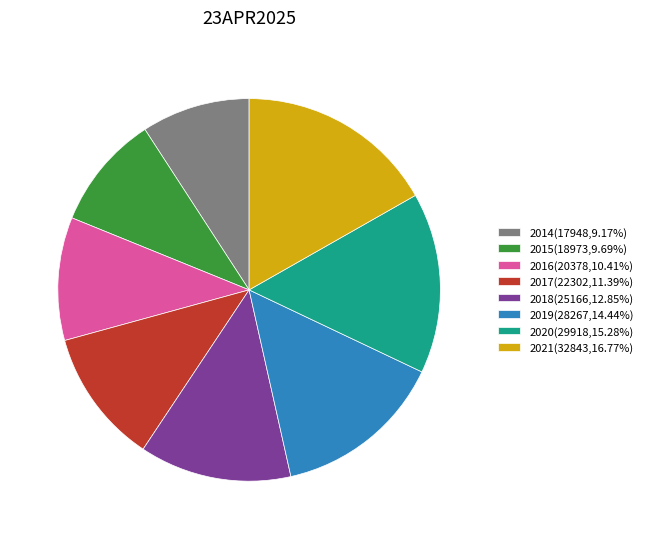

True or false: 2016 accounts for 21% of the total.

False